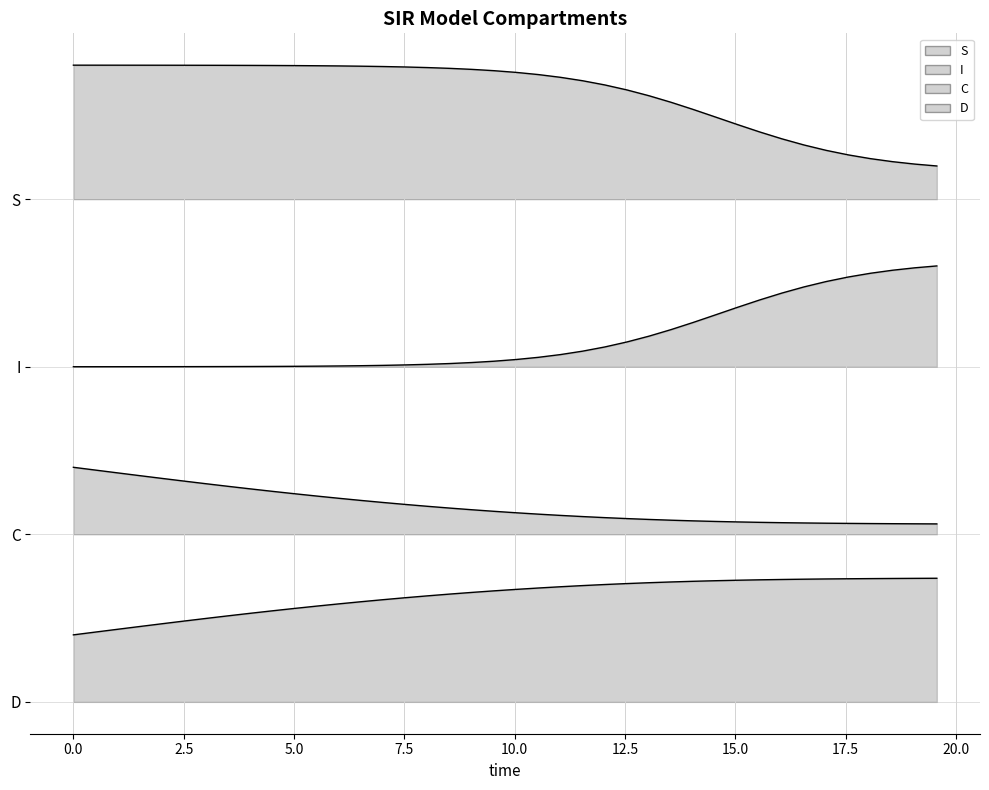

True or false: S and C intersect in this chart.

False